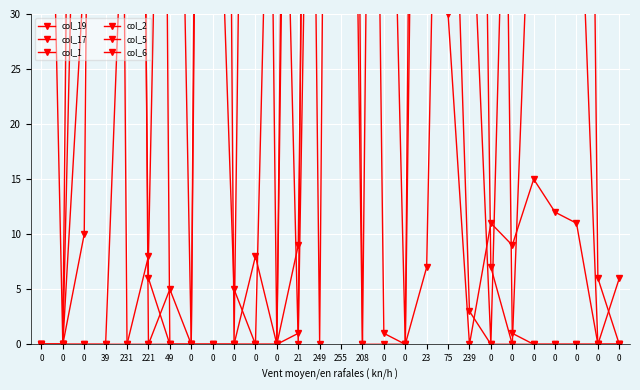

What are all the series names shown in the legend?

col_19, col_17, col_1, col_2, col_5, col_6